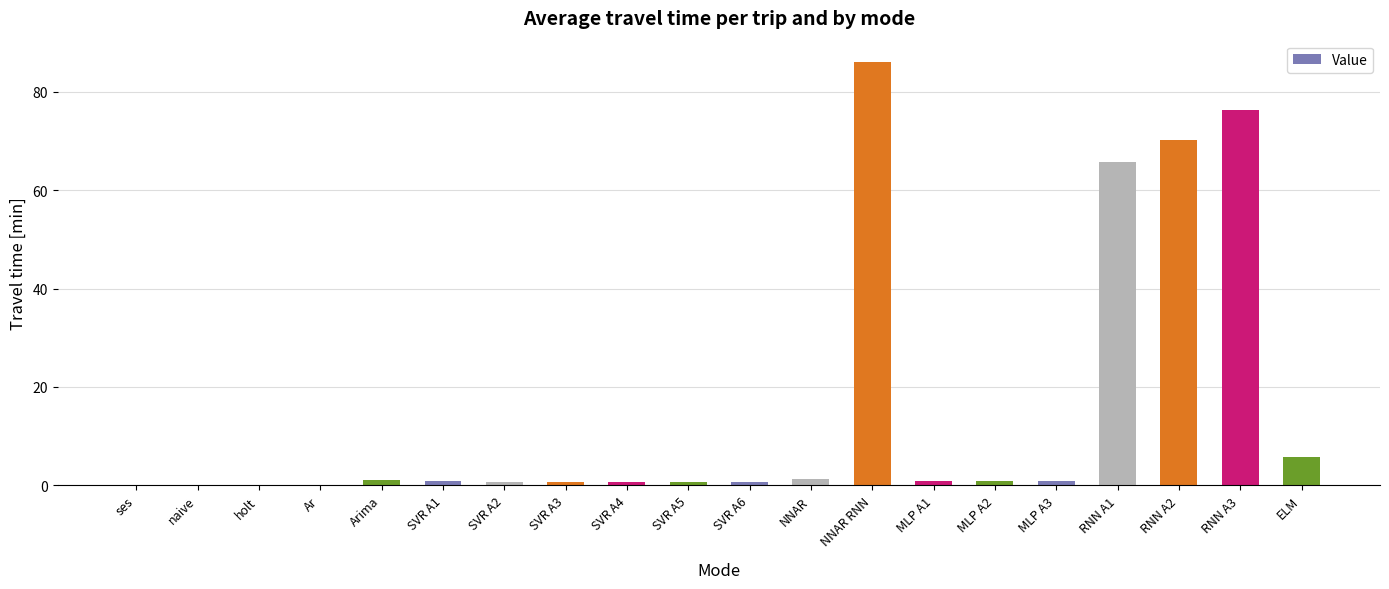

Between MLP A1 and NNAR RNN, which is larger?

NNAR RNN